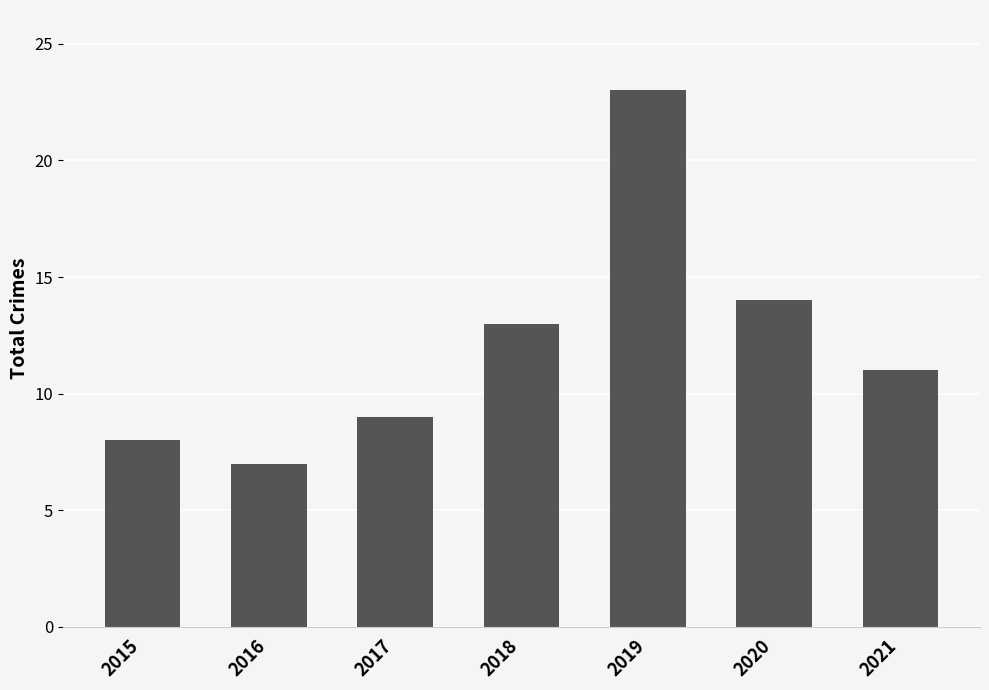

Reading left to right, extract all data points from this chart.

2015=8	2016=7	2017=9	2018=13	2019=23	2020=14	2021=11